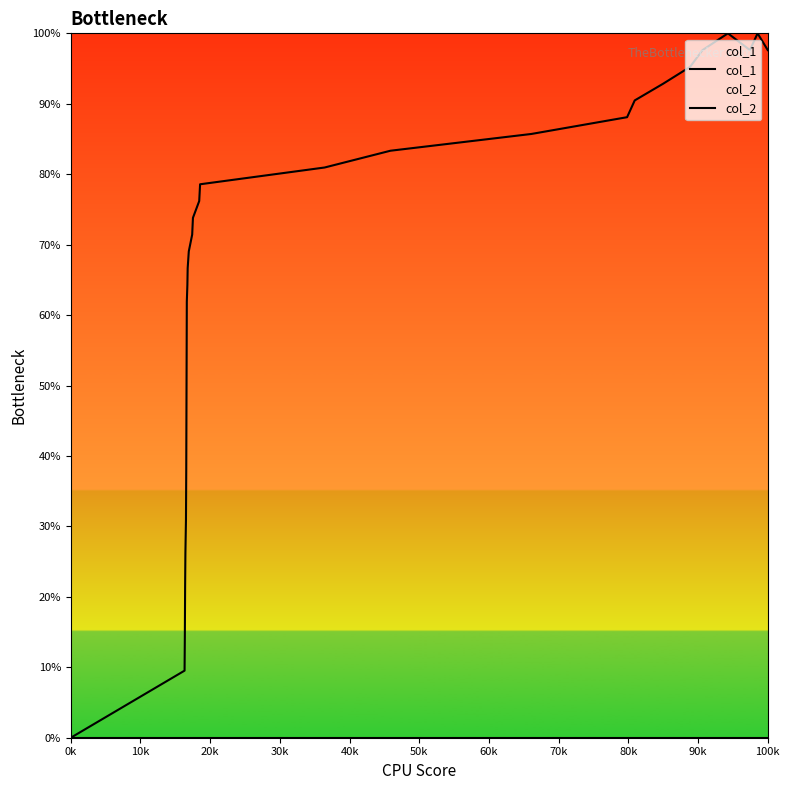

Where is col_2 nearest to the value 0?

0k